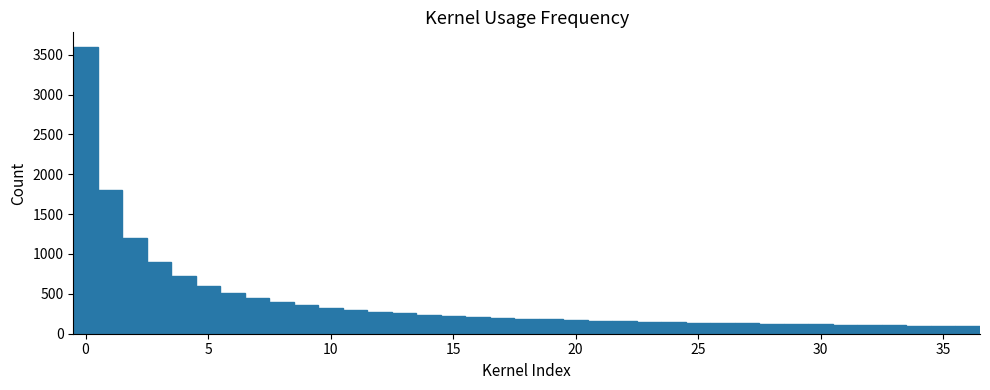

Read against the x-axis, roughly where is the centre of the tallest bar?

0.0